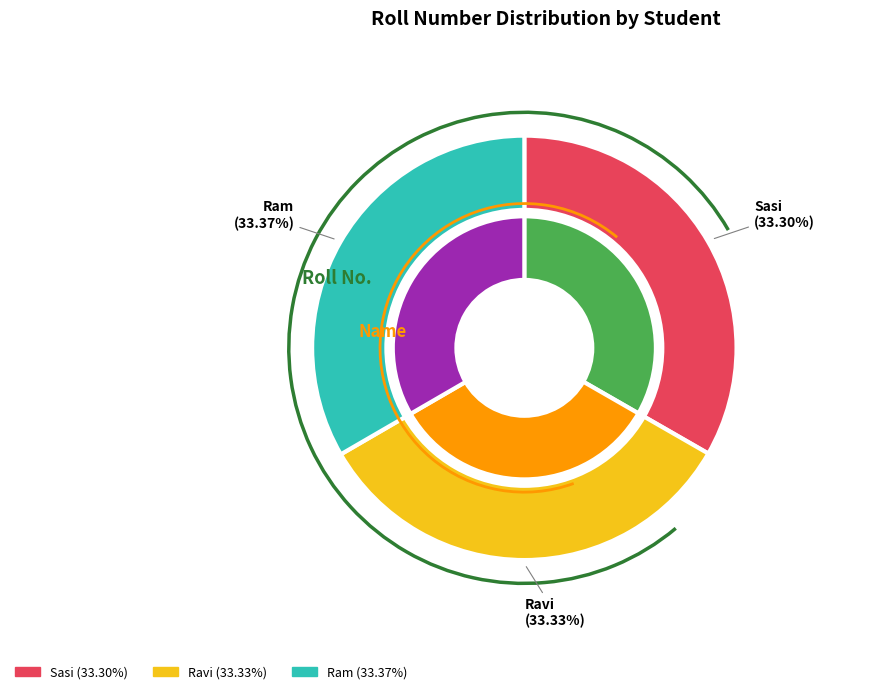

What percentage is the Ravi slice, to the nearest percent?

33%